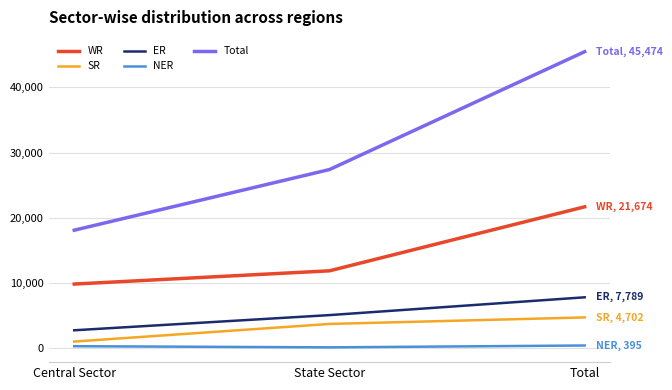

The Total series shows 12151 at Total. True or false?

False